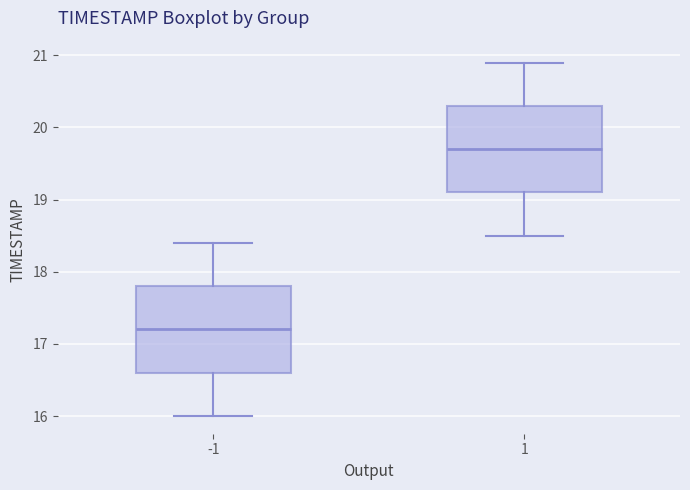

Which box's median line is the highest?

1